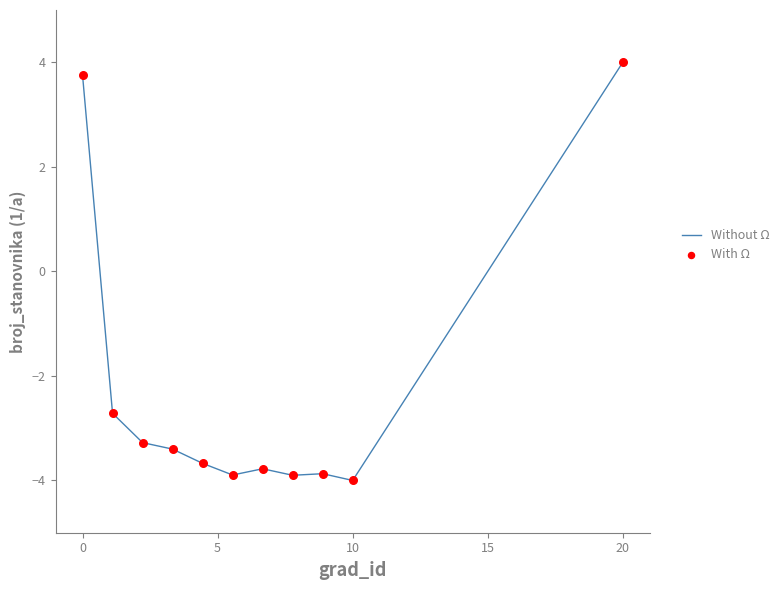

What is the difference between the maximum and minimum values?

8.0